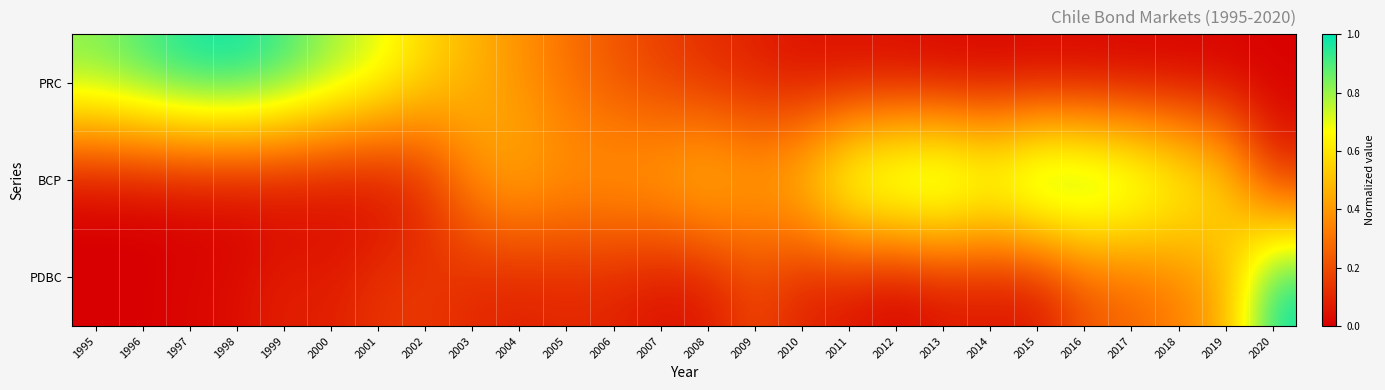

Reading left to right, what are all the values shown in this chart?

PDBC: 1995=0.0	1996=0.0	1997=0.0	1998=0.0	1999=0.1	2000=0.1	2001=0.1	2002=0.1	2003=0.1	2004=0.1	2005=0.1	2006=0.1	2007=0.0	2008=0.1	2009=0.2	2010=0.1	2011=0.0	2012=0.0	2013=0.0	2014=0.1	2015=0.0	2016=0.2	2017=0.3	2018=0.3	2019=0.5	2020=1.0
BCP: 1995=0.0	1996=0.0	1997=0.0	1998=0.0	1999=0.0	2000=0.0	2001=0.0	2002=0.1	2003=0.4	2004=0.5	2005=0.4	2006=0.4	2007=0.5	2008=0.5	2009=0.5	2010=0.6	2011=0.9	2012=0.9	2013=1.0	2014=0.8	2015=1.0	2016=1.0	2017=0.9	2018=0.7	2019=0.6	2020=0.1
PRC: 1995=0.8	1996=0.9	1997=1.0	1998=1.0	1999=0.9	2000=0.8	2001=0.7	2002=0.6	2003=0.5	2004=0.4	2005=0.3	2006=0.2	2007=0.2	2008=0.1	2009=0.1	2010=0.0	2011=0.0	2012=0.0	2013=0.0	2014=0.0	2015=0.0	2016=0.0	2017=0.0	2018=0.0	2019=0.0	2020=0.0